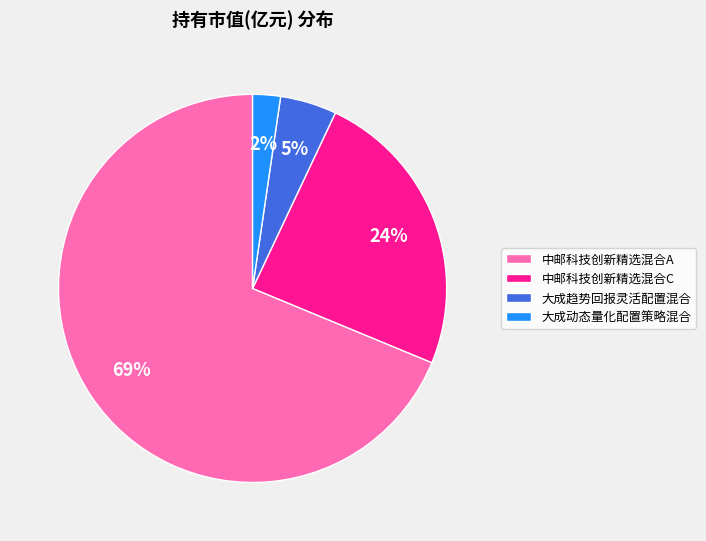

Count the number of slices in the pie.

4